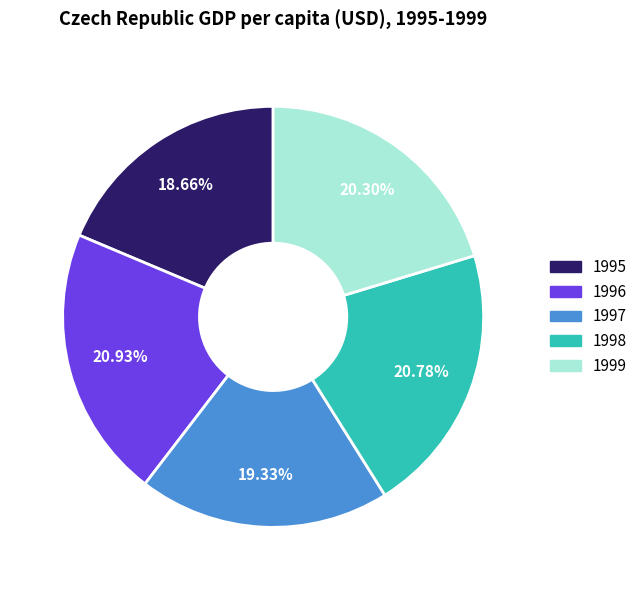

How many slices are in this pie chart?

5